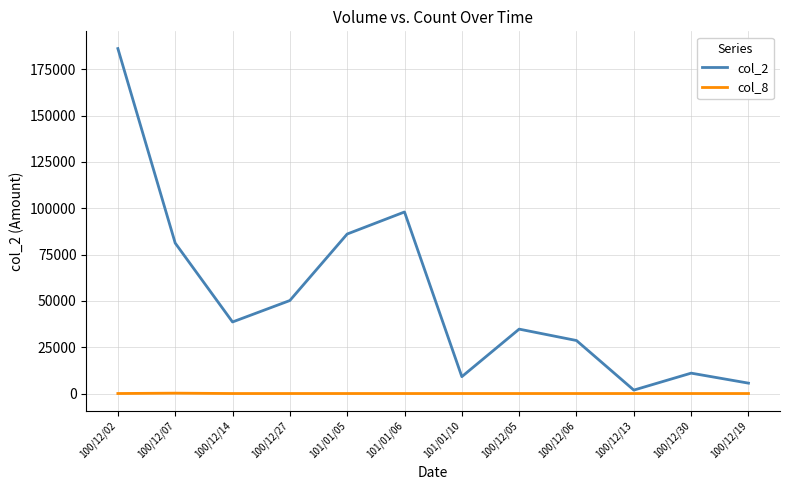

In col_2, how many points are higher than both neighbors (excluding endpoints)?

3